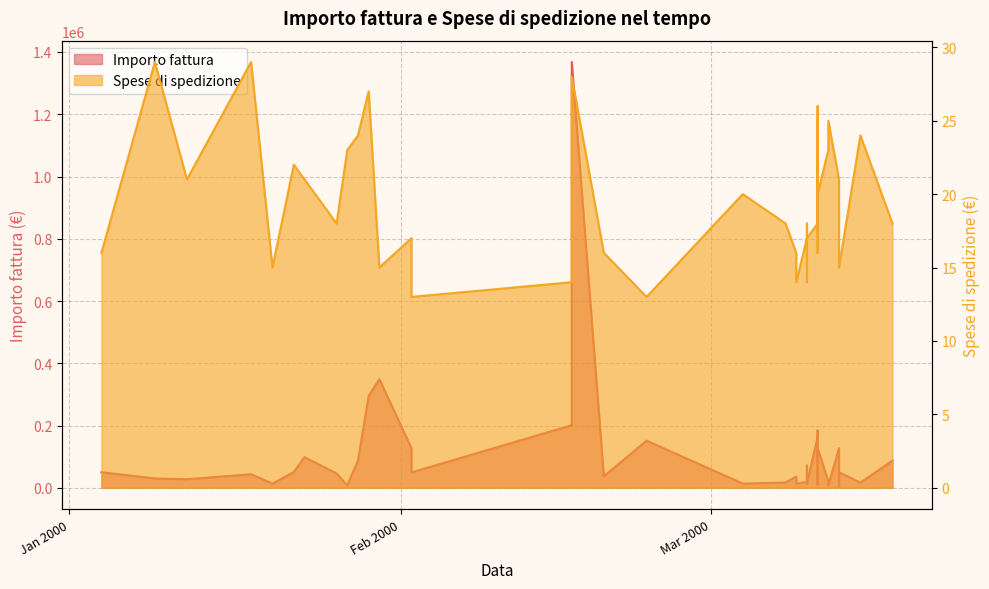

What is the difference between the maximum and minimum values in the Spese di spedizione series?

16